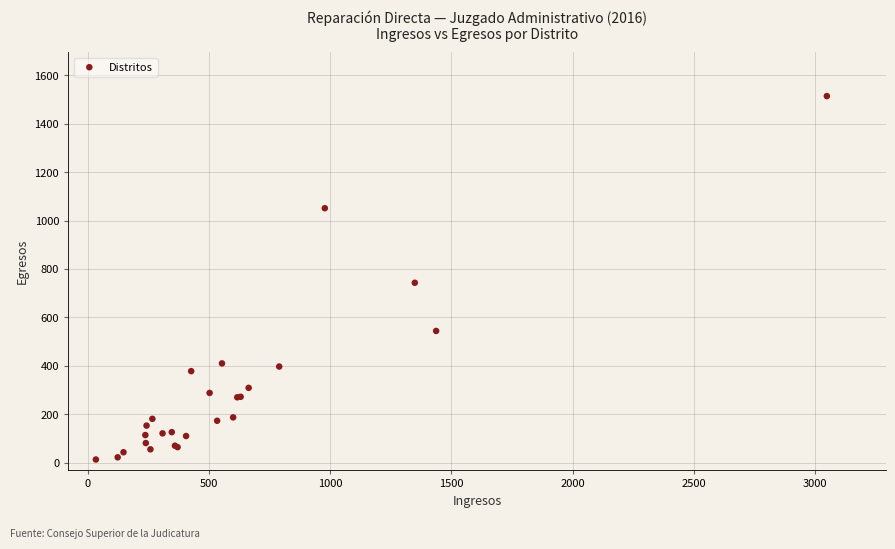

What Y value in the scatter plot is closest to 763?

743